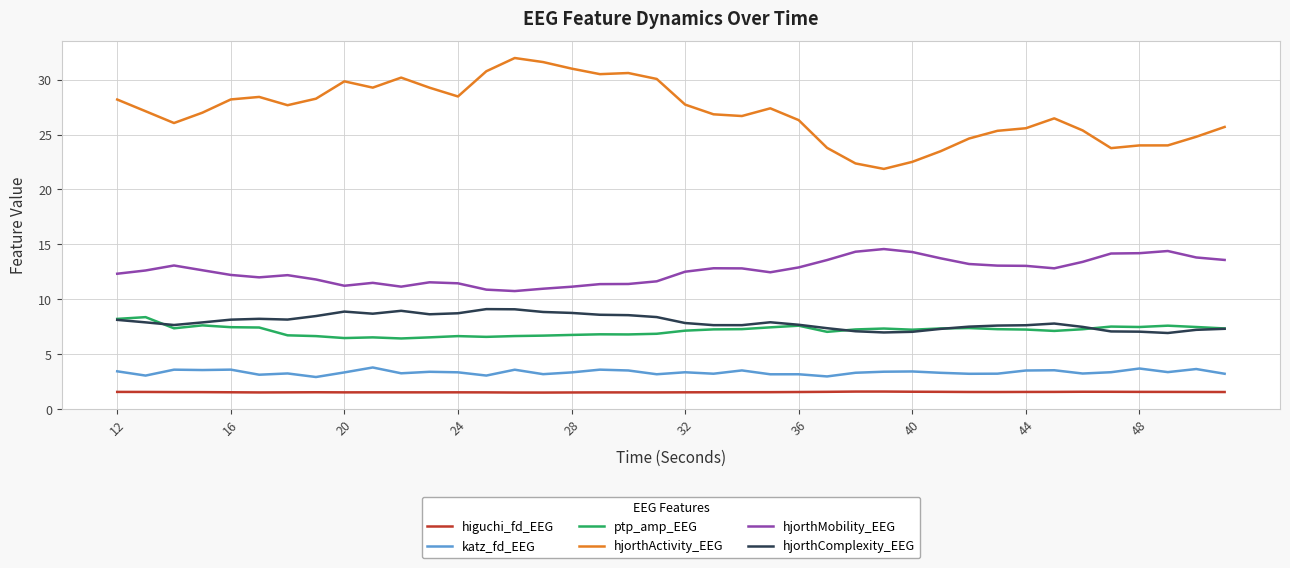

Is this an area chart (filled region under the line)?

No